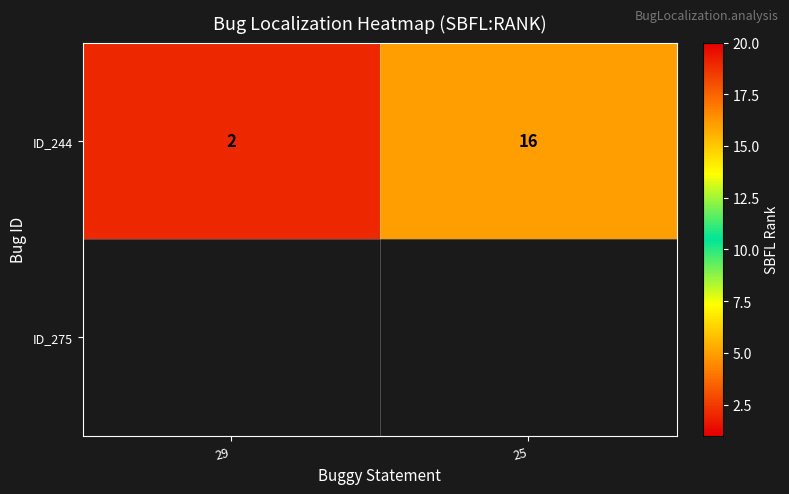

True or false: ID_244 has a value of 3.3 at 29.

False